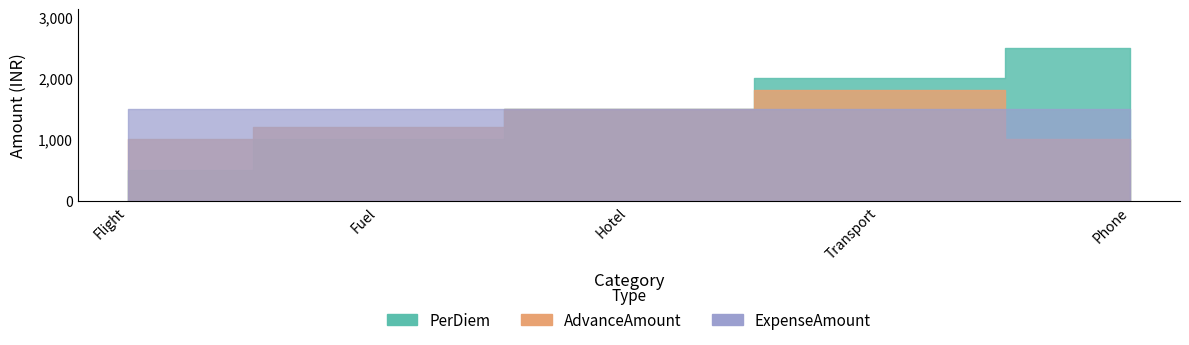

Which series changed the most between Hotel and Phone?

PerDiem